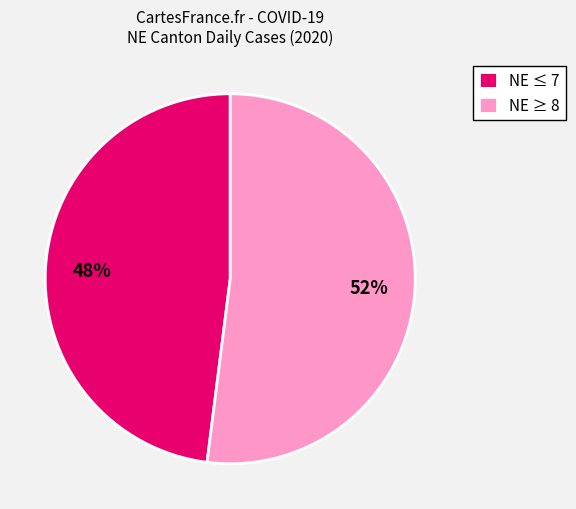

Which slice is the largest?

NE ≥ 8